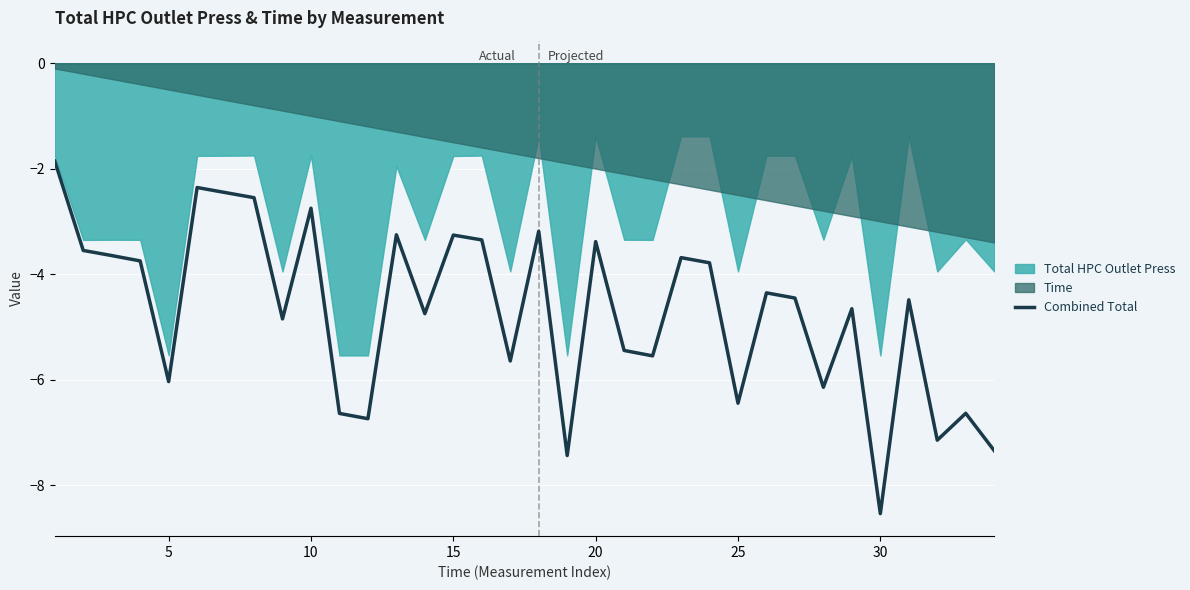

At which label does Combined Total reach its minimum?

30